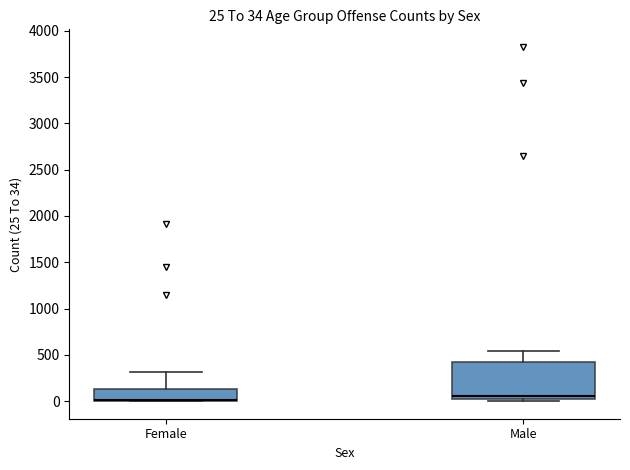

Comparing the boxes themselves (not the whiskers), which one is the tallest?

Male